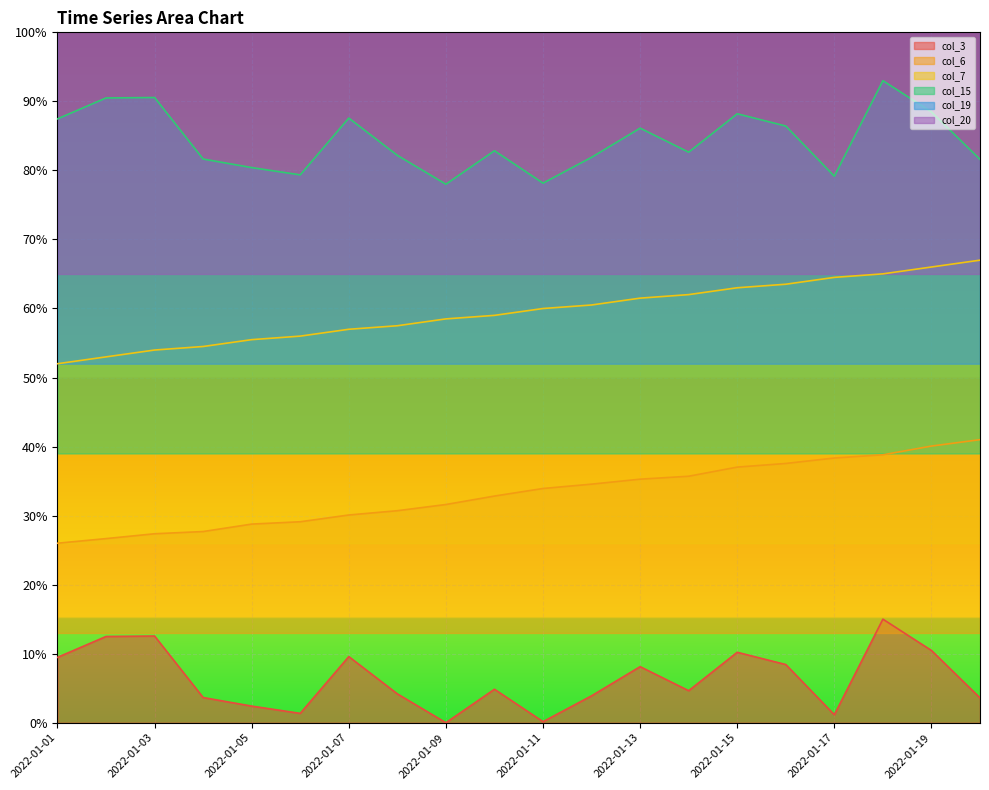

What is the difference between the second highest and second lowest values in the col_3 series?

0.1